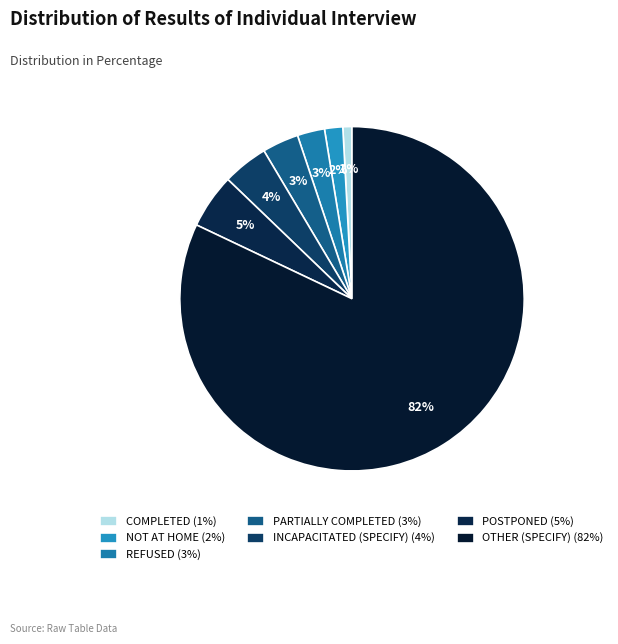

What percentage is NOT represented by OTHER (SPECIFY)?

17.9%